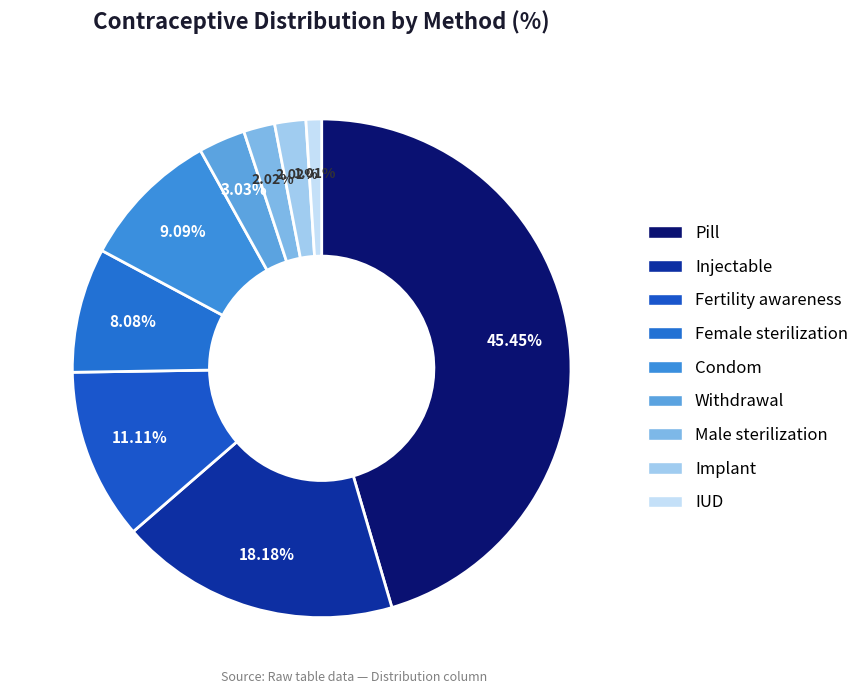

Which category has the smallest portion of the pie?

IUD